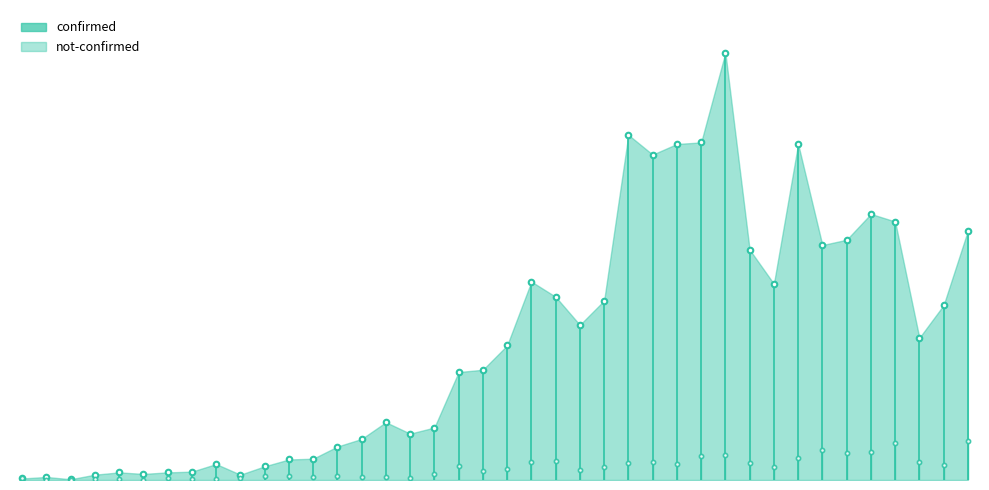

Rank the series by their average value, from highest to lowest.

confirmed, not-confirmed